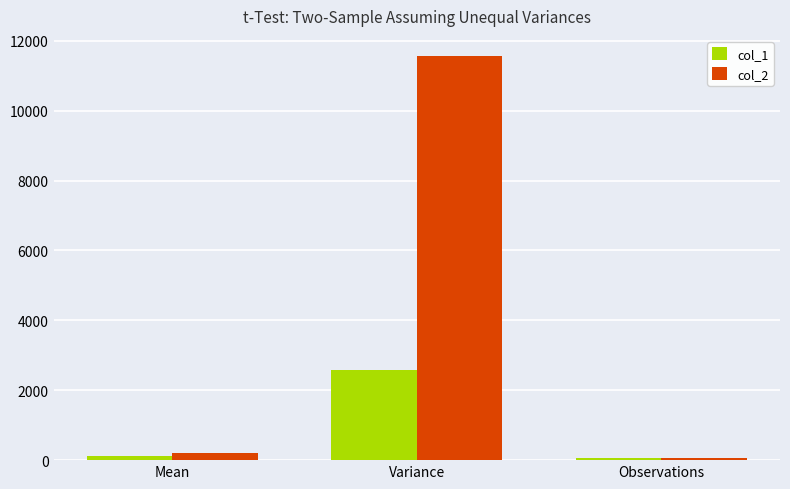

Reading left to right, extract all data points from this chart.

col_1: Mean=106.7	Variance=2591.6	Observations=49.0
col_2: Mean=200.7	Variance=11560.3	Observations=49.0